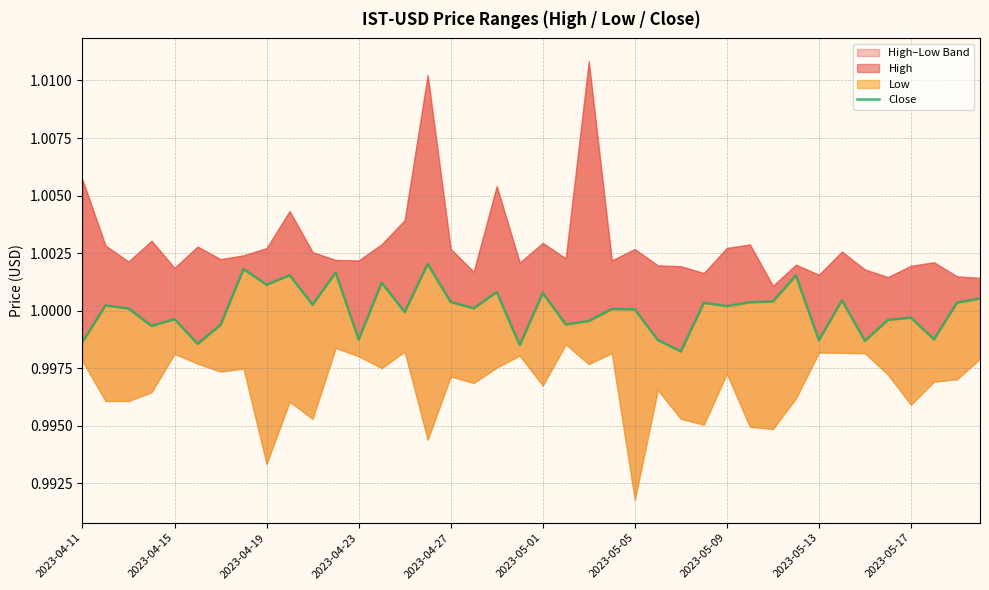

What is the value of the 20th point from the left?

1.0